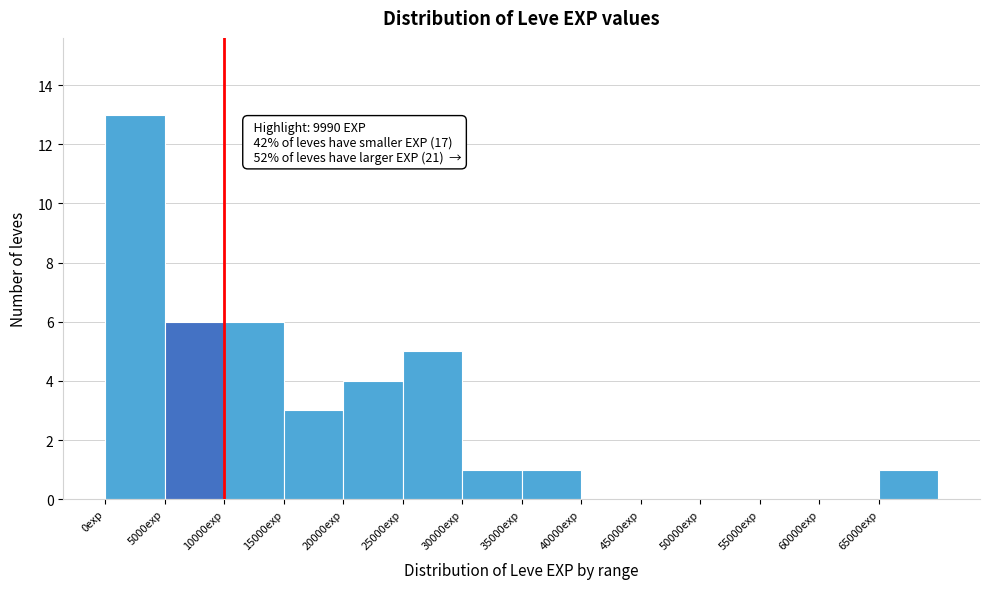

Which range on the x-axis has the tallest bar?

0 to 5000